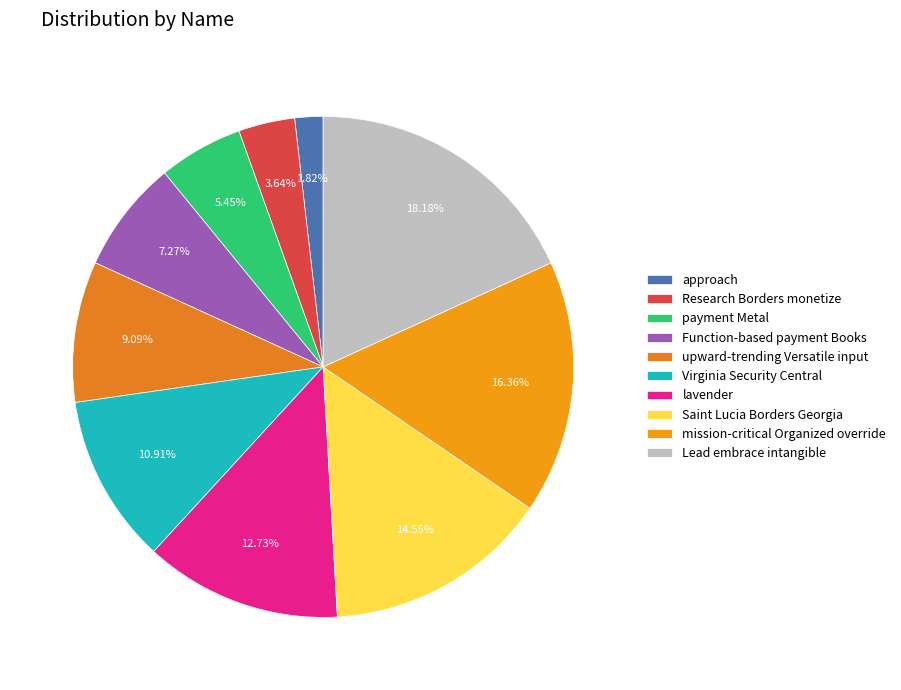

Does Research Borders monetize account for over 50% of the chart?

No